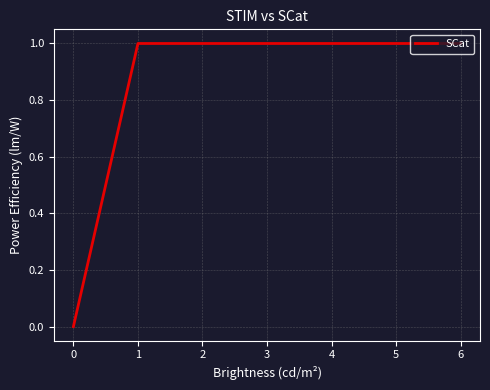

What is the sum of all values?

6